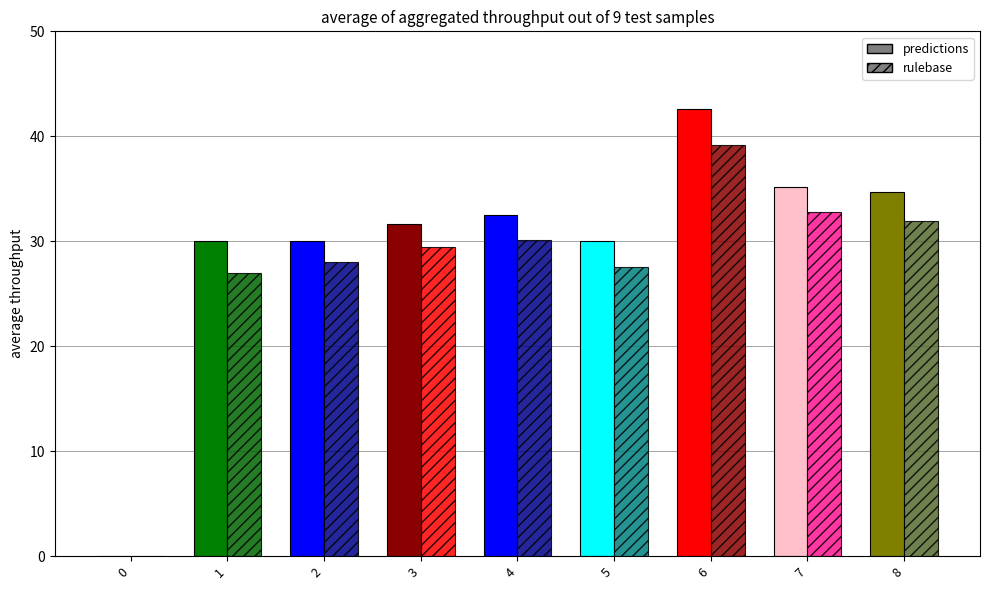

Where is predictions nearest to the value 21?

1